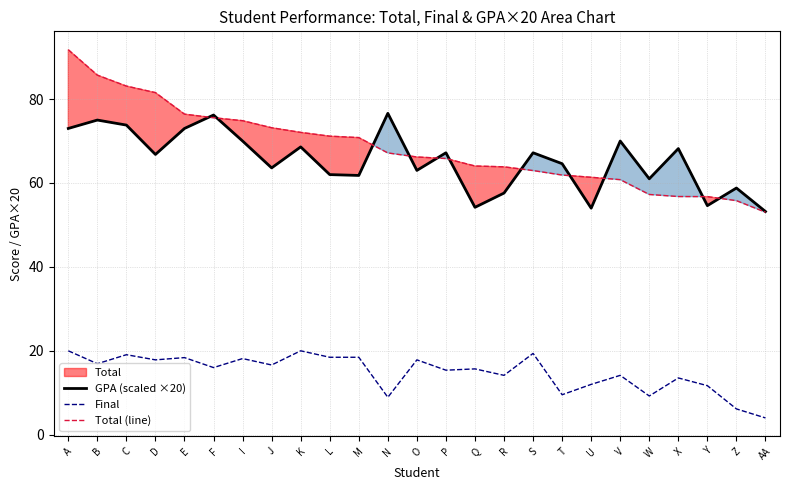

How many categories are shown in the chart?

25